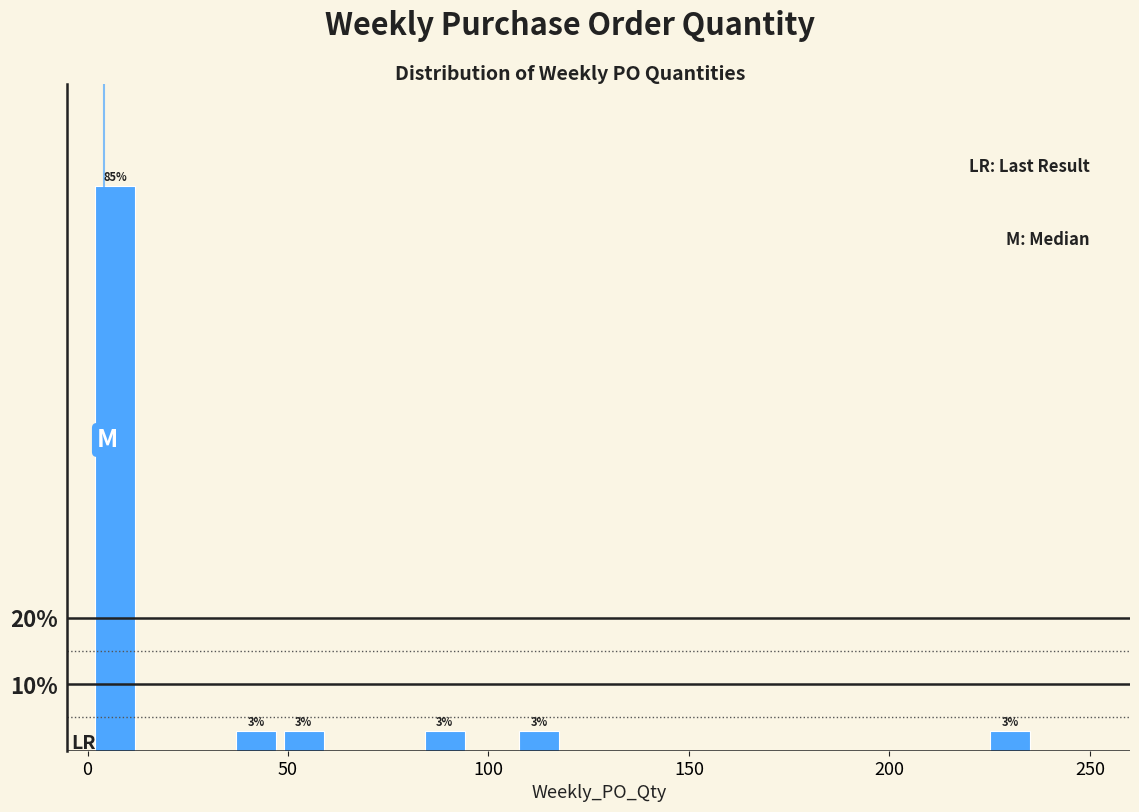

Around what value on the x-axis is the tallest bar? Give the approximate position of its centre, as read against the axis.

5